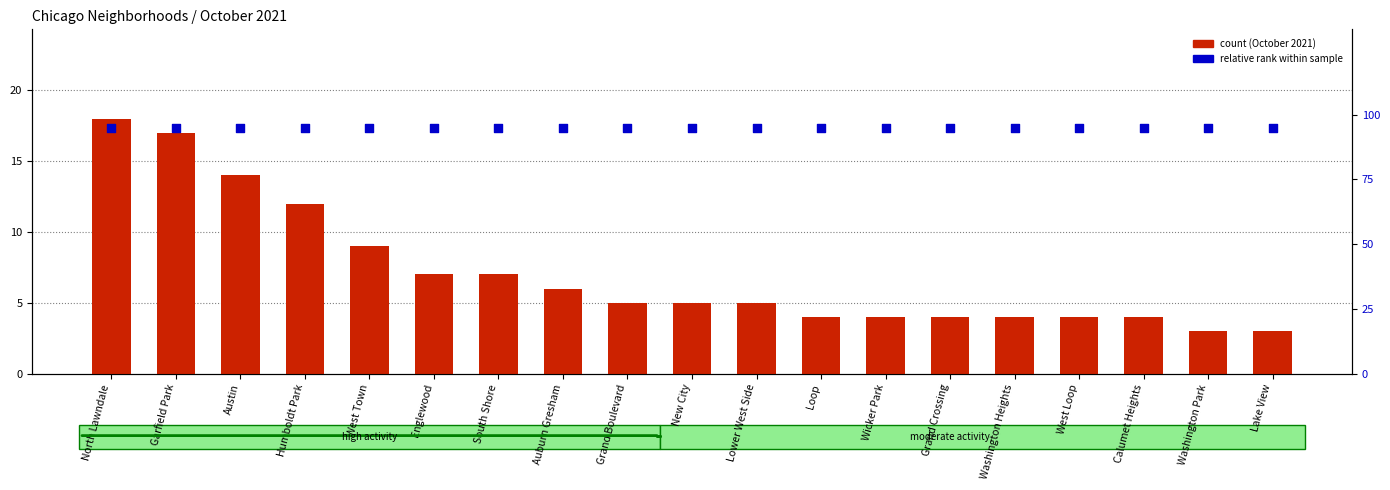

Which series reaches the minimum Y coordinate?

October 2021